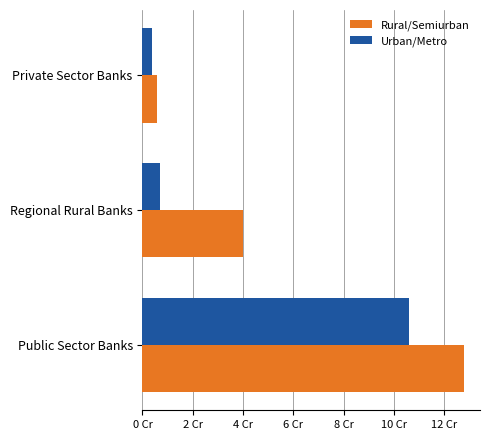

What are all the series names shown in the legend?

Rural/Semiurban, Urban/Metro